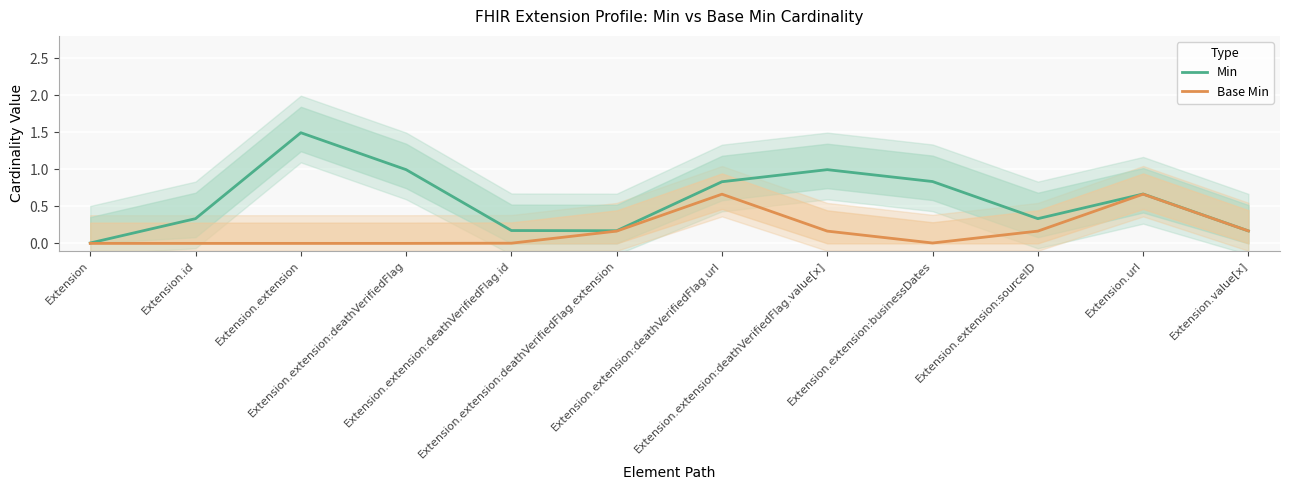

What are all the series names shown in the legend?

Min, Base Min